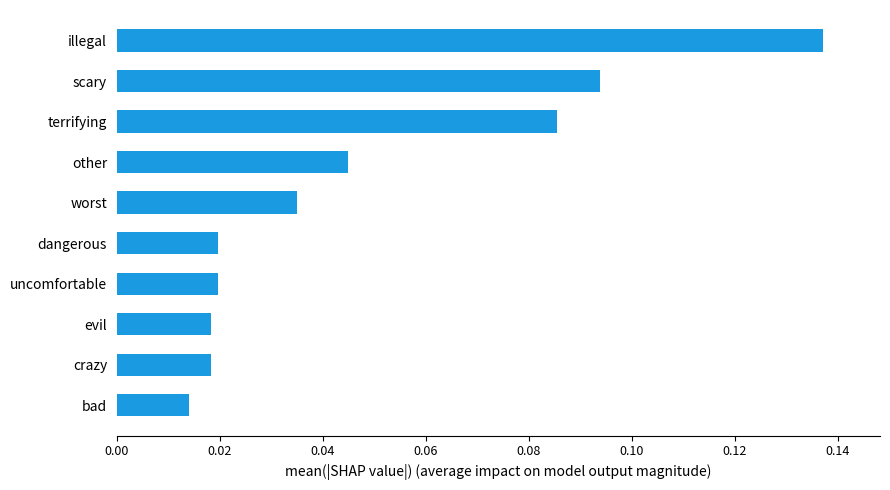

At which category does the chart reach its peak across all series?

illegal